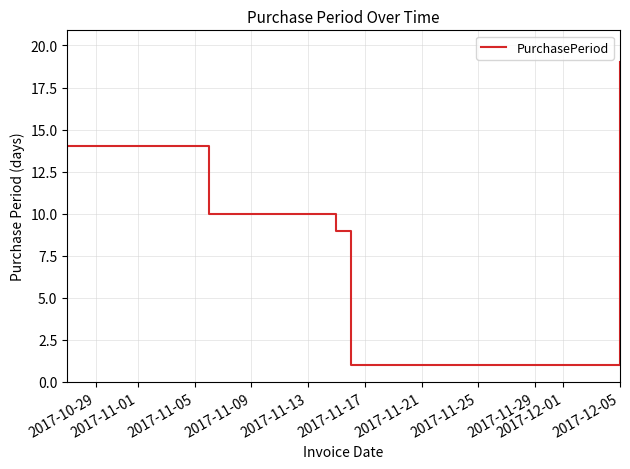

True or false: the data has more than 1 interior local peaks.

False